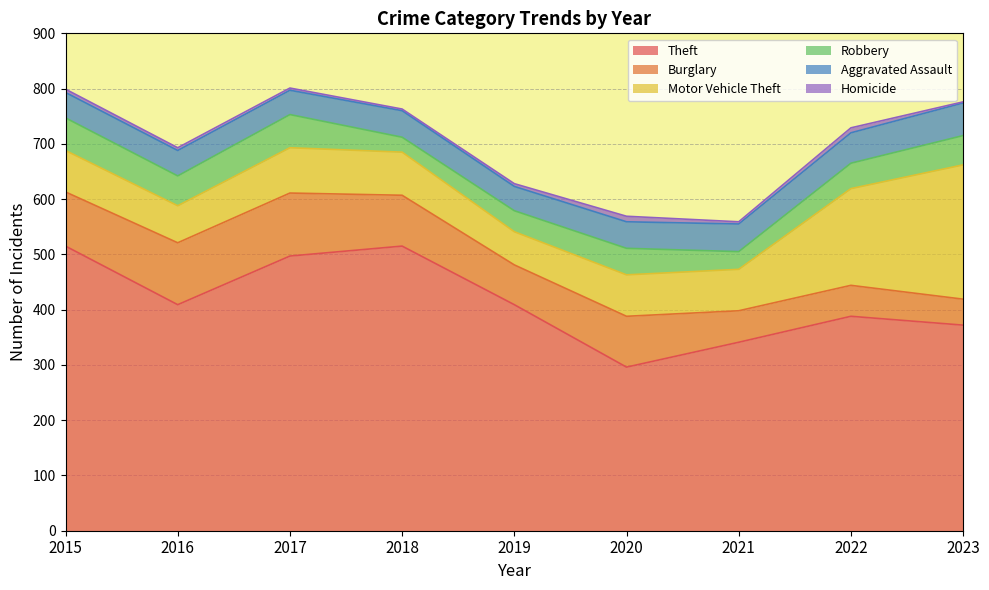

Does the chart have visible grid lines?

Yes